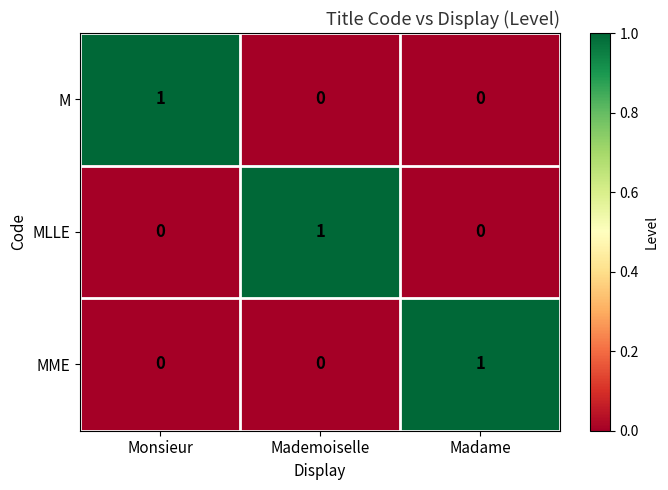

The value of M at Mademoiselle is 0. True or false?

True